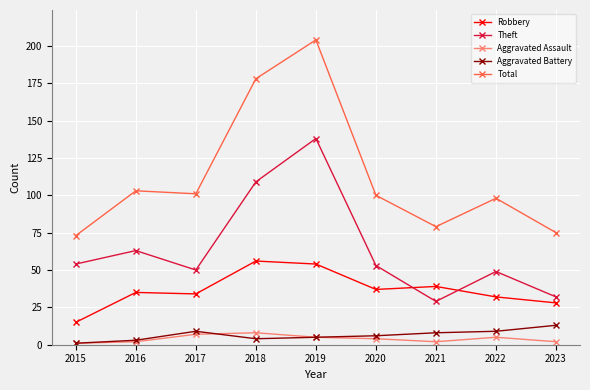

In Robbery, how many points are lower than both neighbors (excluding endpoints)?

2